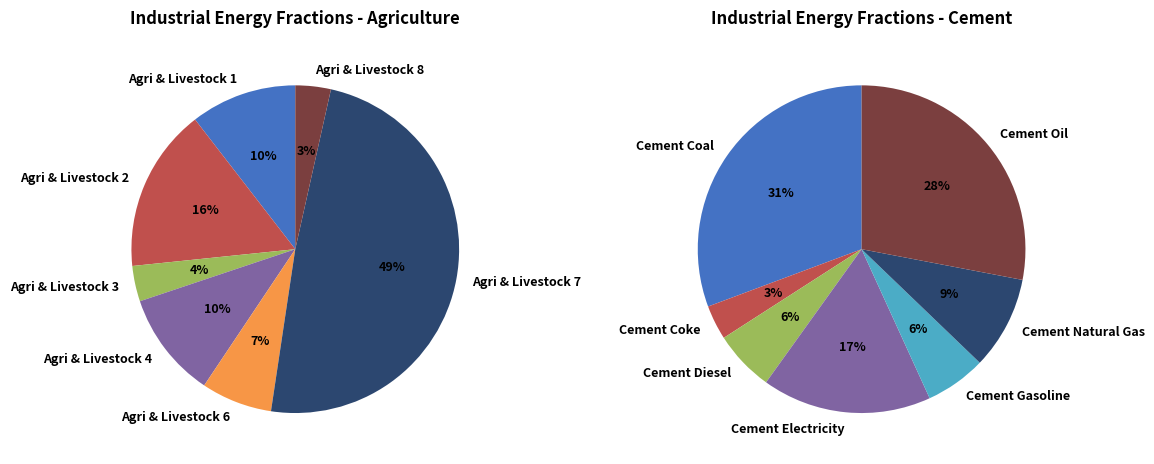

The 1 slice represents 16% of the pie. True or false?

True